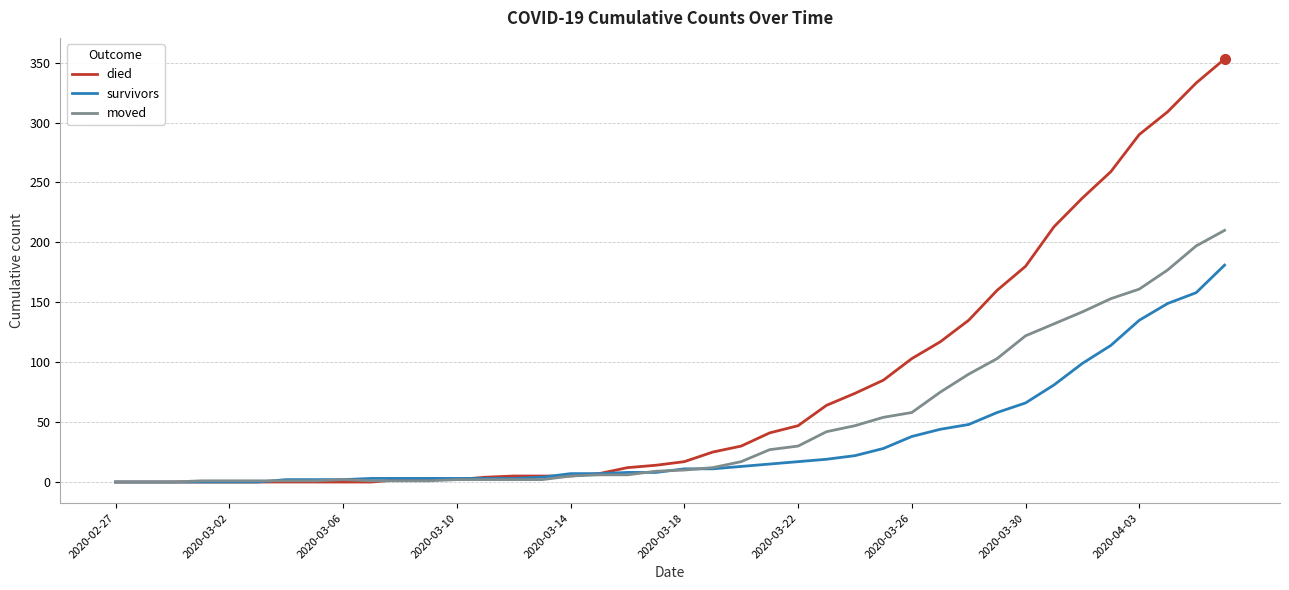

Rank the series by their average value, from lowest to highest.

survivors, moved, died